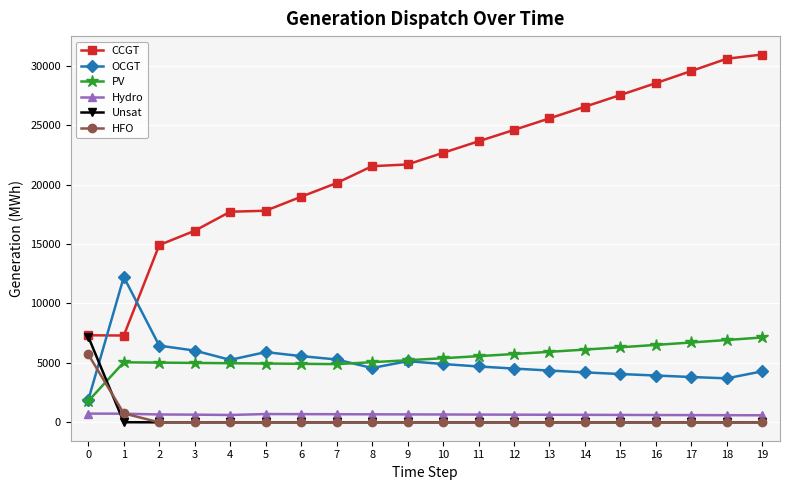

Which series ends up on top after the final intersection of Unsat and OCGT?

OCGT